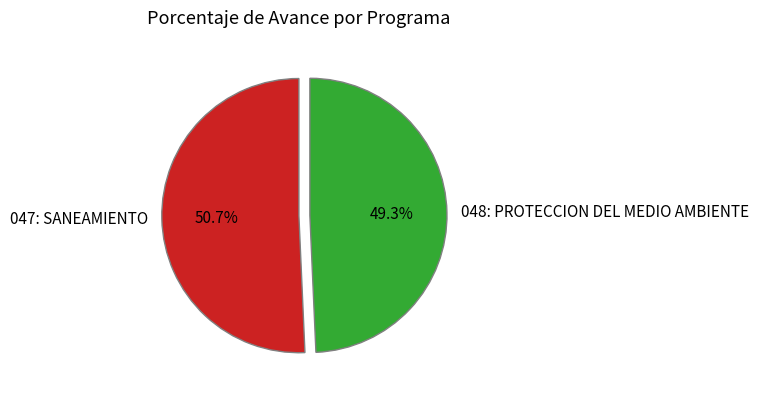

Which category has the smallest portion of the pie?

048: PROTECCION DEL MEDIO AMBIENTE